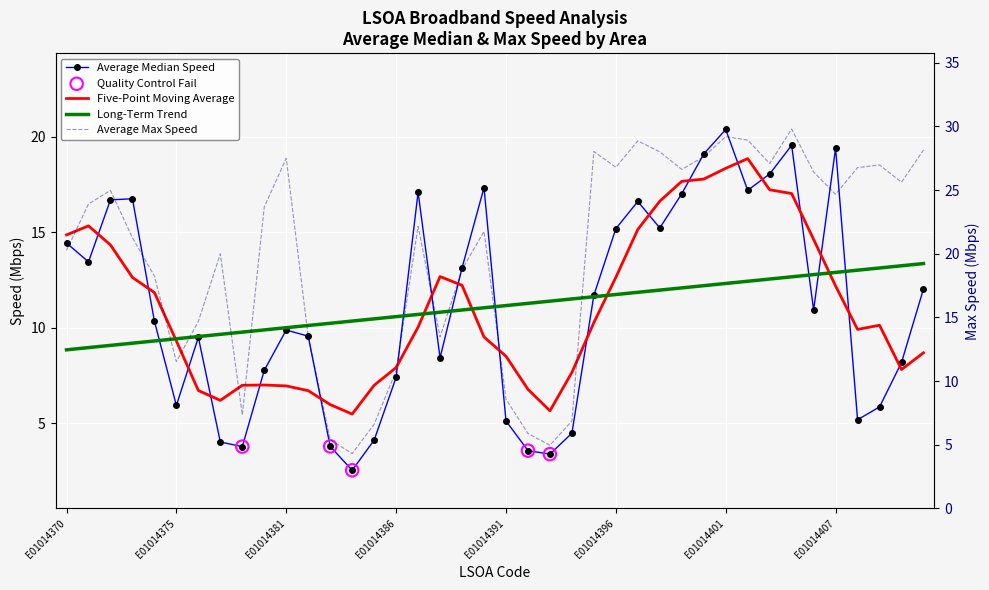

Is the value of Average Median Speed at E01014410 greater than the value of Average Max Speed at E01014372?

No